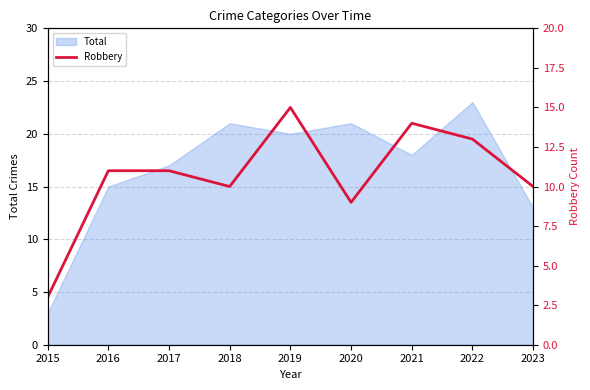

At which label does Total reach its minimum?

2015